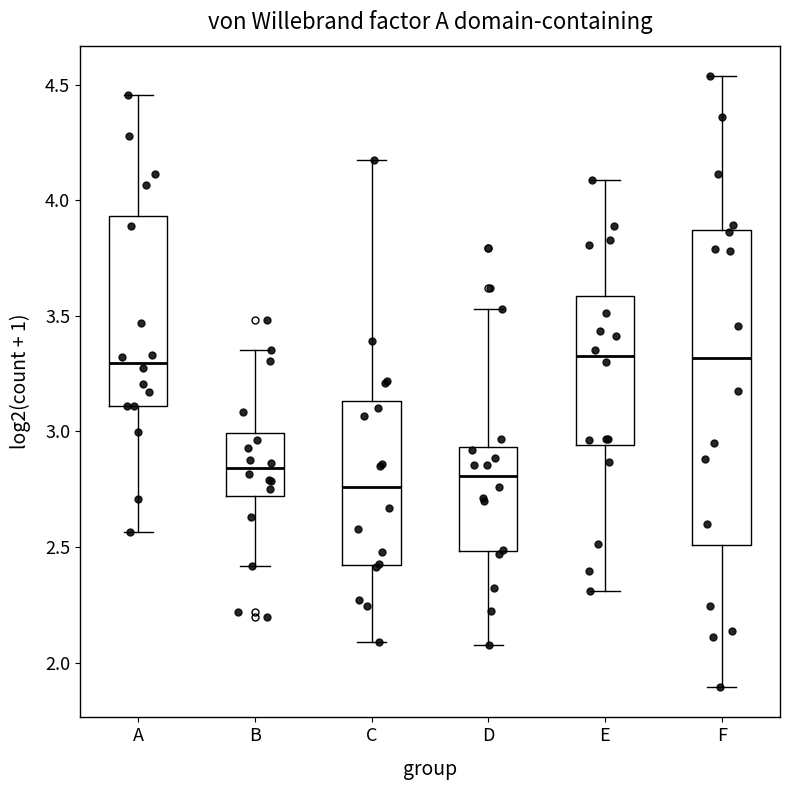

Reading left to right, read every box against the y-axis: the position of its median line, the range the box covers, and the ends of its whiskers. The values are not printed on the chart, so give them approximately, as read against the axis.

A: median 3.30, box 3.10 to 3.95, whiskers 2.55 to 4.45
B: median 2.85, box 2.70 to 3.00, whiskers 2.40 to 3.35
C: median 2.75, box 2.40 to 3.15, whiskers 2.10 to 4.15
D: median 2.80, box 2.50 to 2.95, whiskers 2.05 to 3.55
E: median 3.30, box 2.95 to 3.60, whiskers 2.30 to 4.10
F: median 3.30, box 2.50 to 3.85, whiskers 1.90 to 4.55